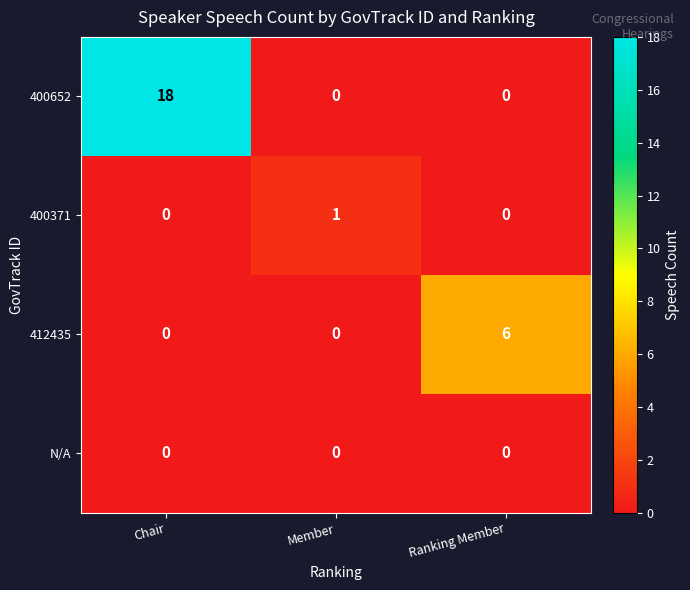

Which series has the widest spread of values?

400652